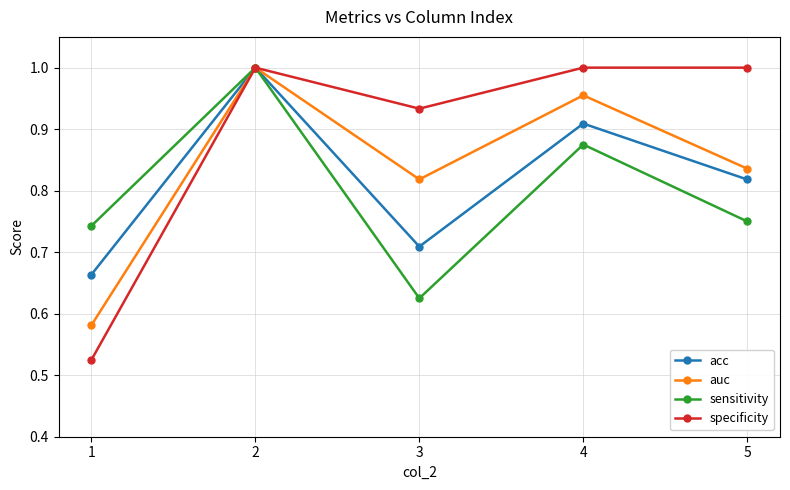

Which series has the widest spread of values?

specificity